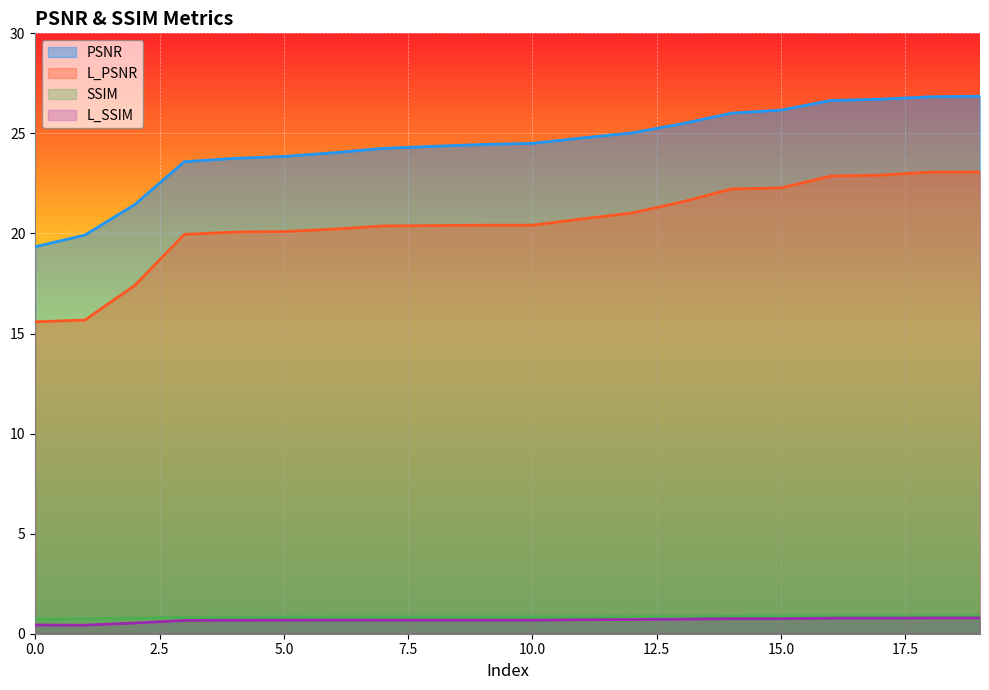

What is the difference between the maximum and minimum values in the SSIM series?

0.1